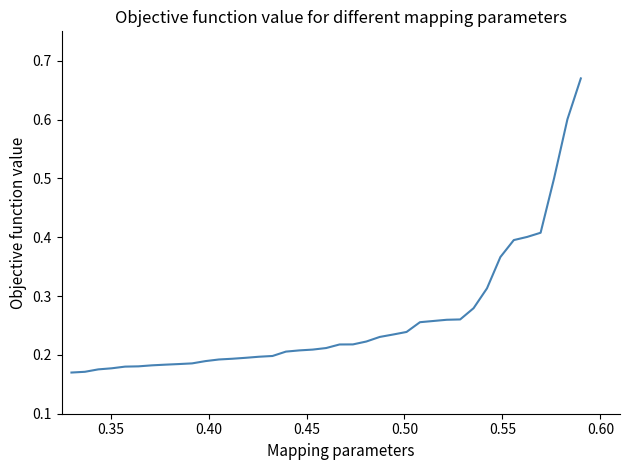

What is the difference between the maximum and minimum values?

0.5